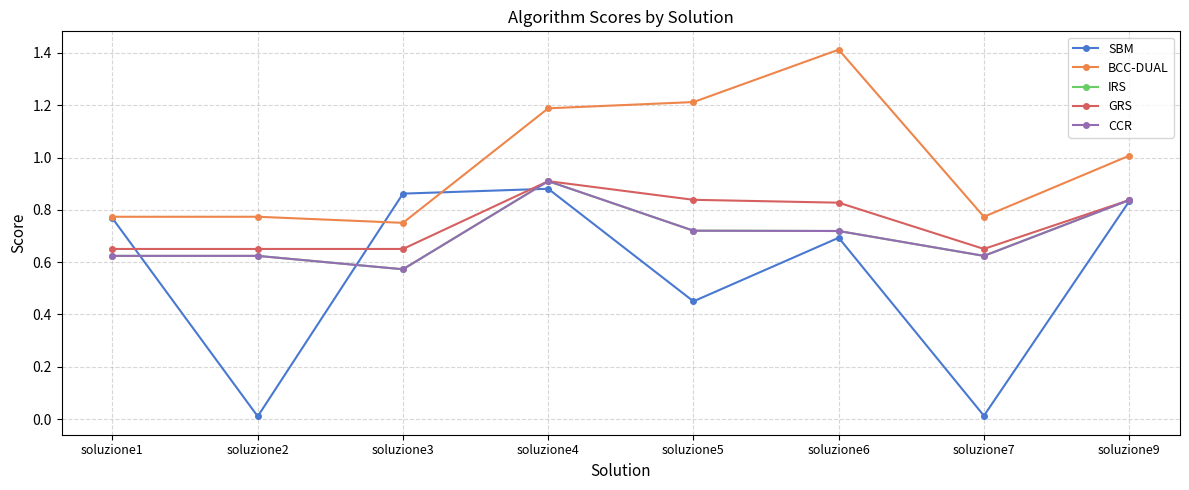

What is the difference between the BCC-DUAL values at soluzione5 and soluzione9?

0.2